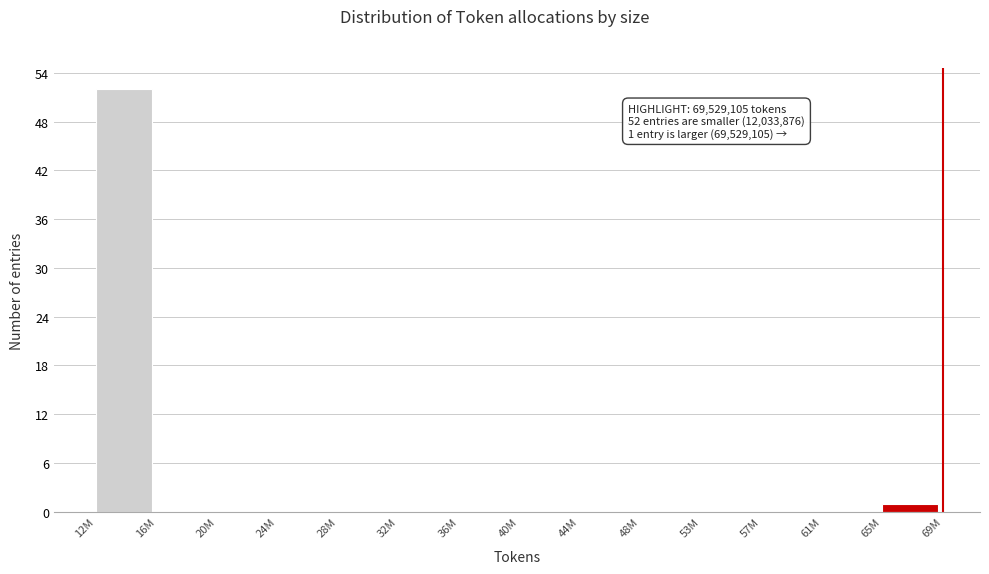

Reading left to right, extract all data points from this chart.

12M=52	16M=0	20M=0	24M=0	28M=0	32M=0	36M=0	40M=0	44M=0	48M=0	53M=0	57M=0	61M=0	65M=1